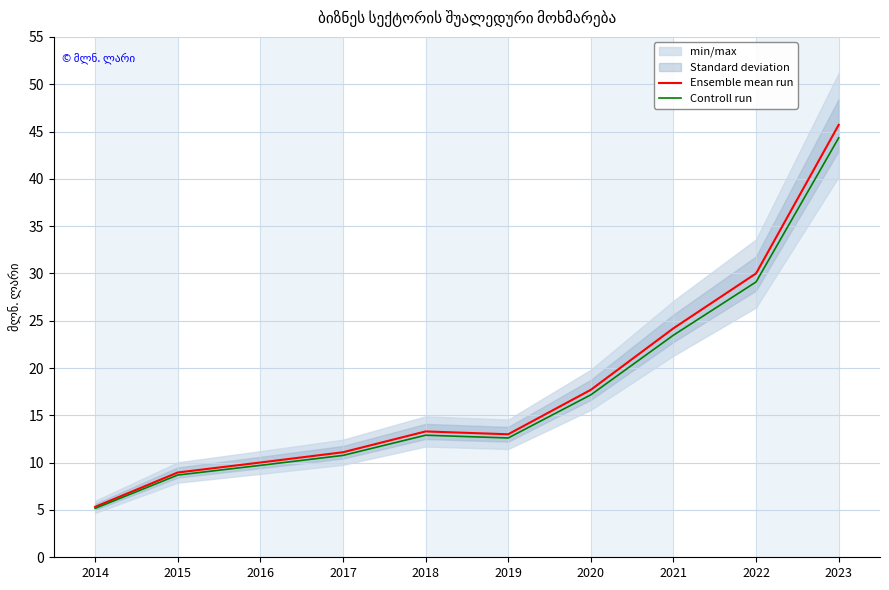

Which series has the largest total across all categories?

Ensemble mean run